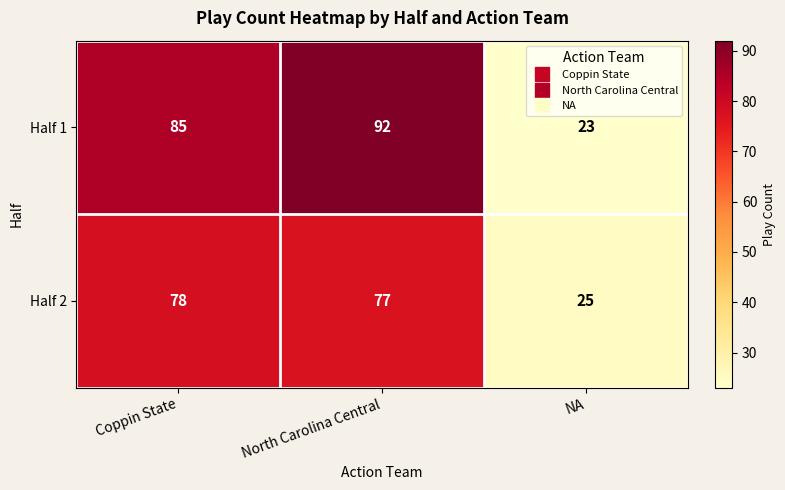

True or false: Half 1 has a value of 85 at Coppin State.

True